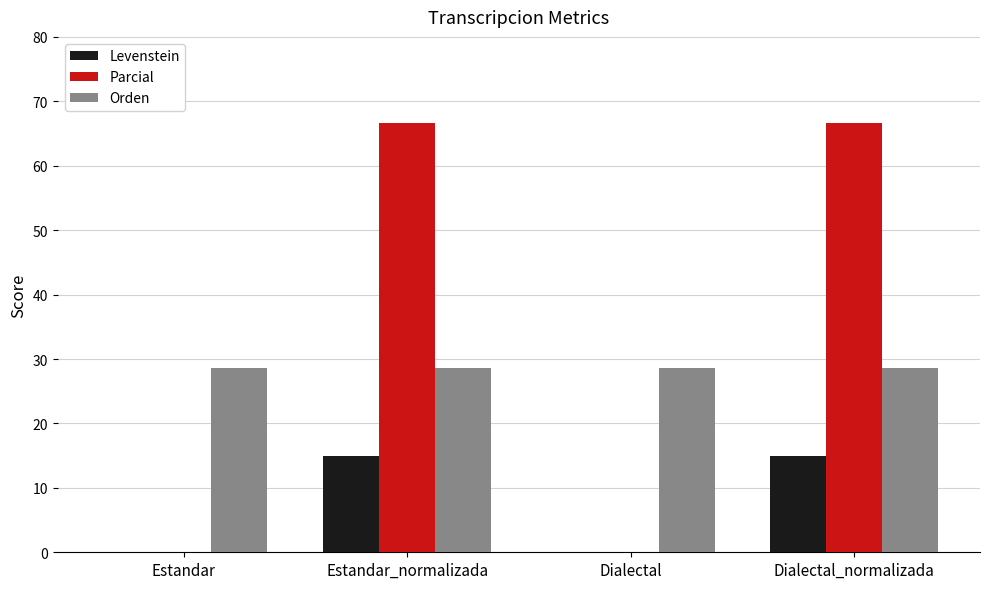

Does the chart contain stacked bars?

No